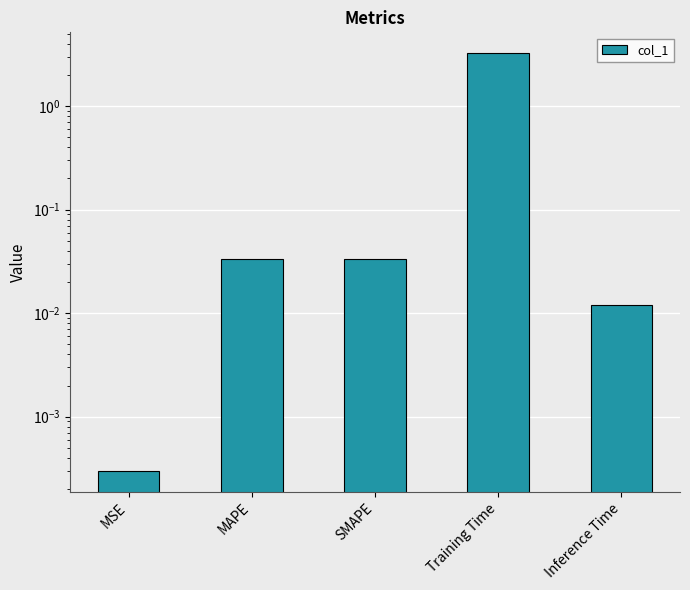

The chart shows a value of 0.0 at Inference Time. True or false?

False